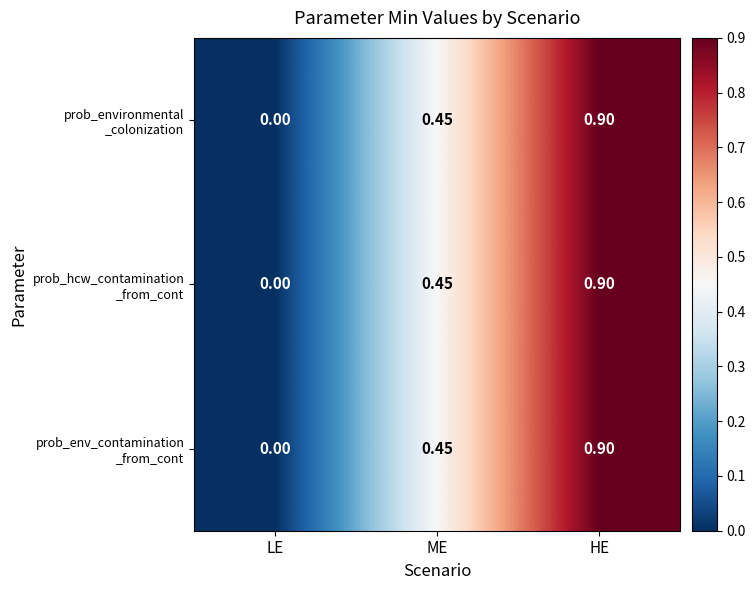

At which category is the sum across all series the highest?

HE